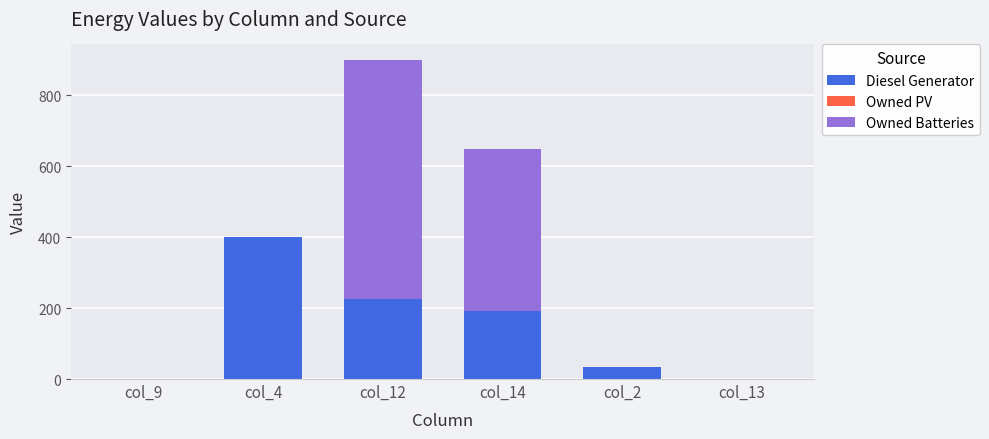

What is the total value across all series at col_4?

400.0